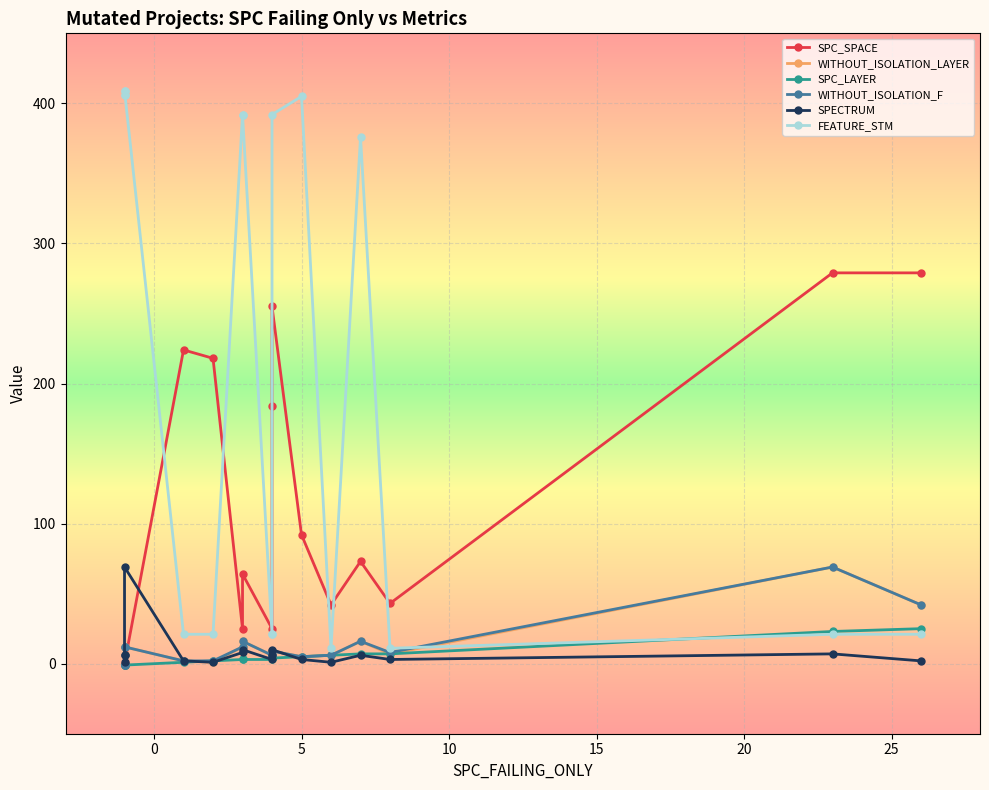

What is the lowest value of the WITHOUT_ISOLATION_F series?

-1